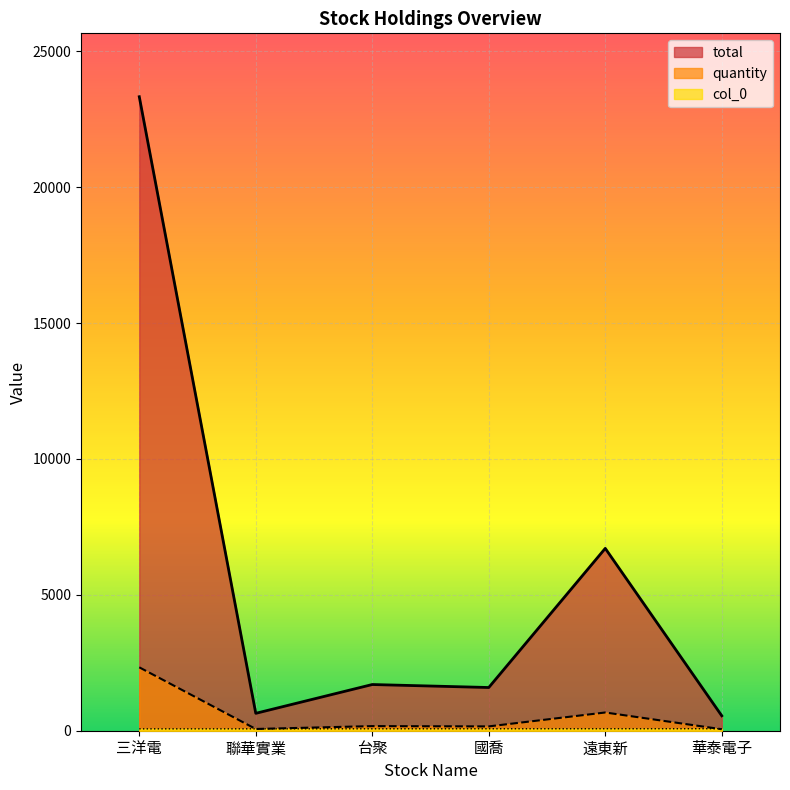

The value of col_0 at 華泰電子 is 74. True or false?

True